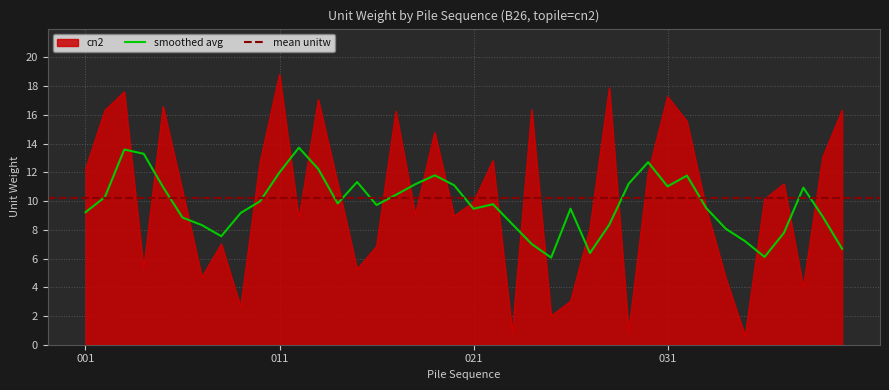

Where does the data first go above 10?

001